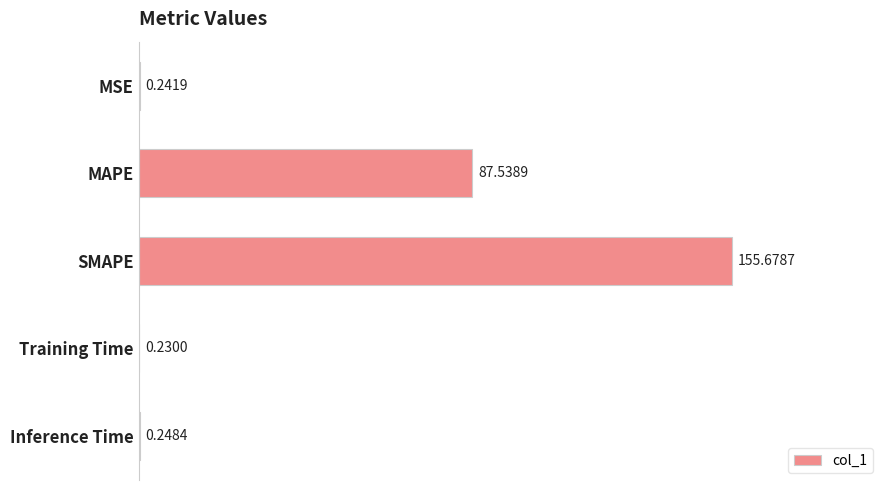

Between Training Time and SMAPE, which is larger?

SMAPE